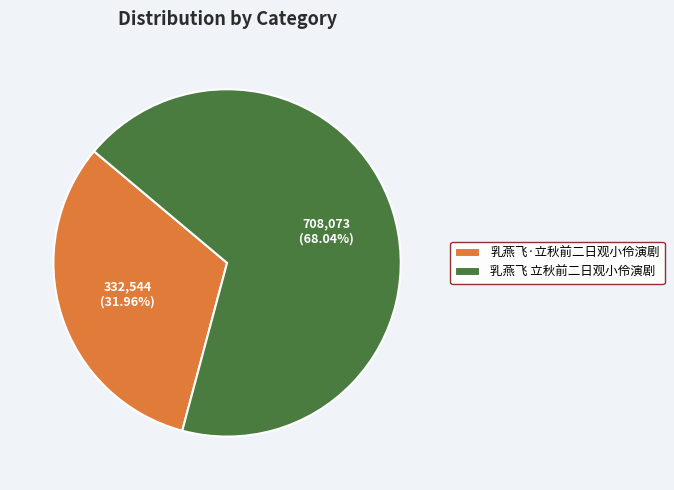

Which category has the biggest portion of the pie?

乳燕飞 立秋前二日观小伶演剧